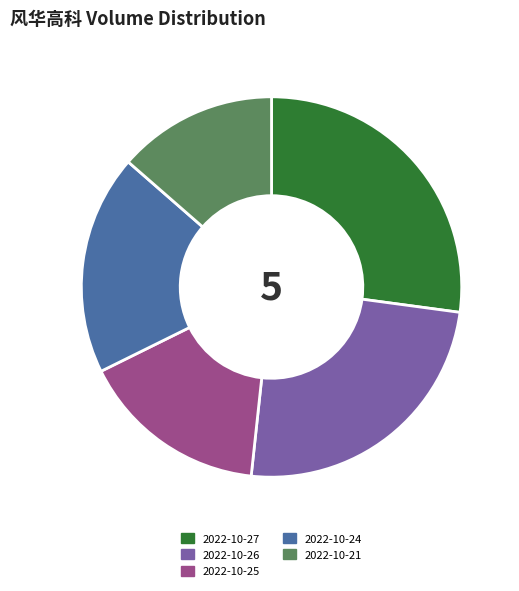

Is there any slice that represents more than half of the pie?

No